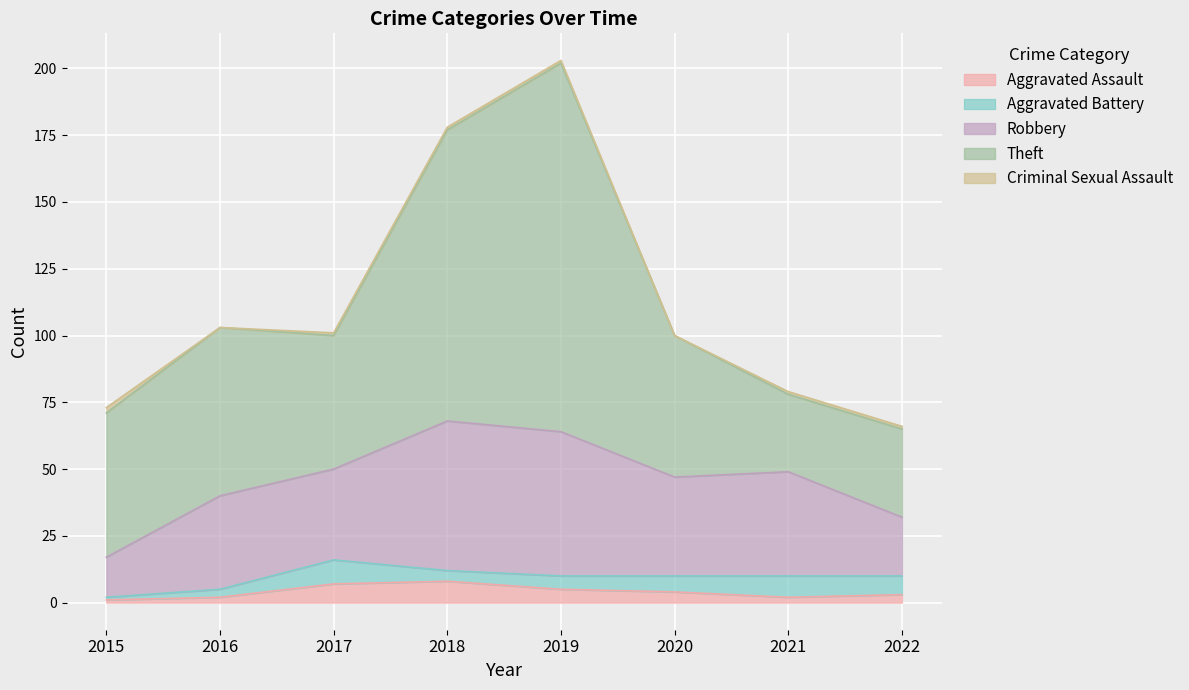

In Aggravated Assault, how many points are higher than both neighbors (excluding endpoints)?

1